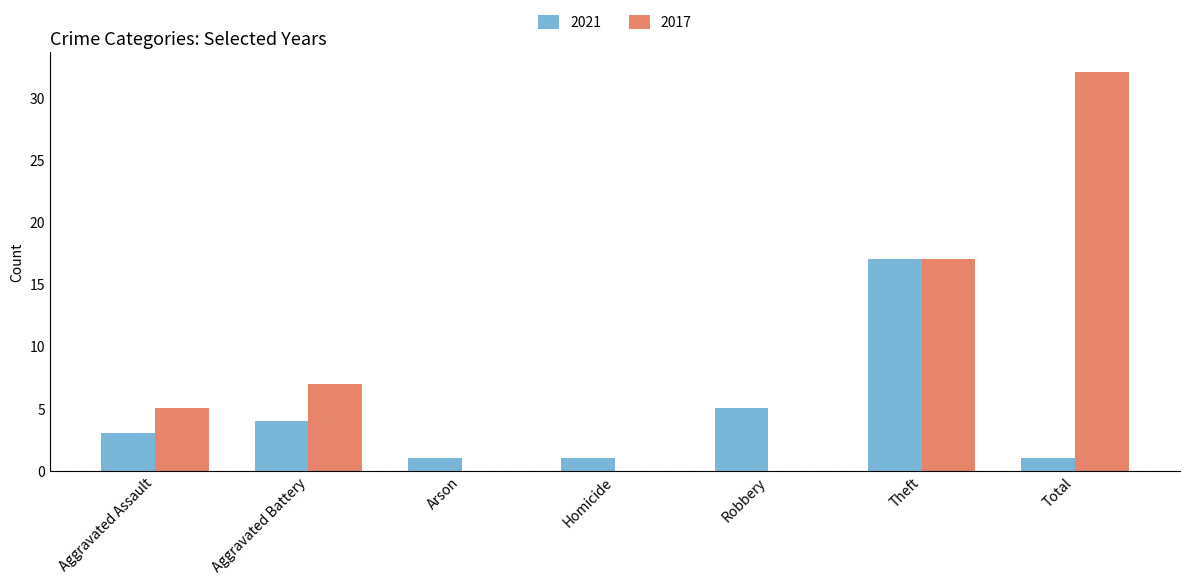

Is the value of 2021 at Homicide greater than the value of 2017 at Robbery?

Yes